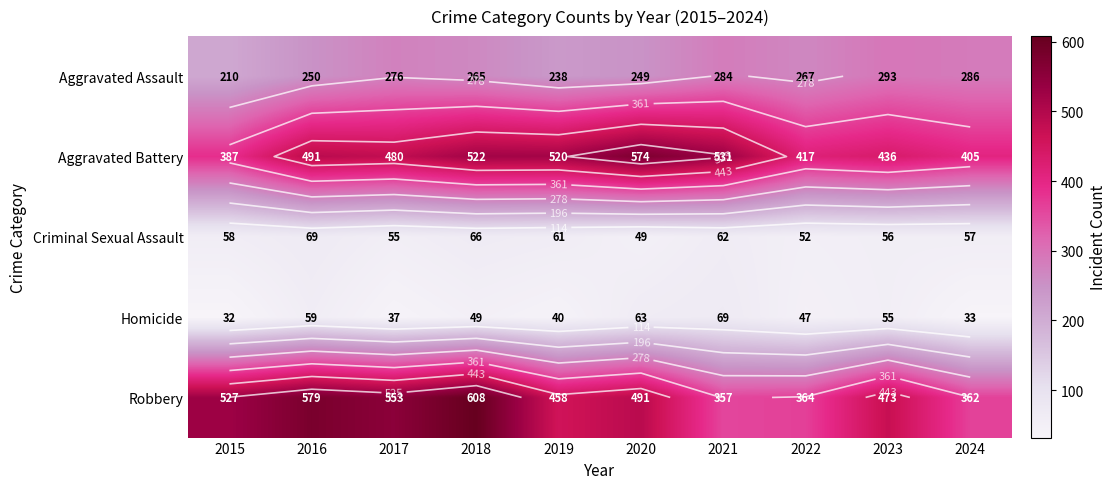

Between 2016 and 2020, which is larger?

2016